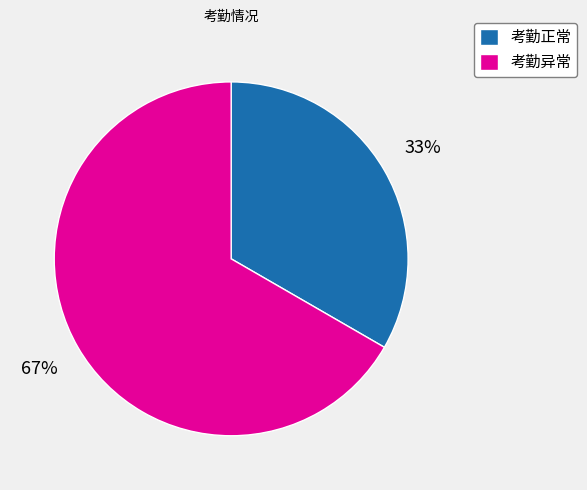

How many slices are in this pie chart?

2